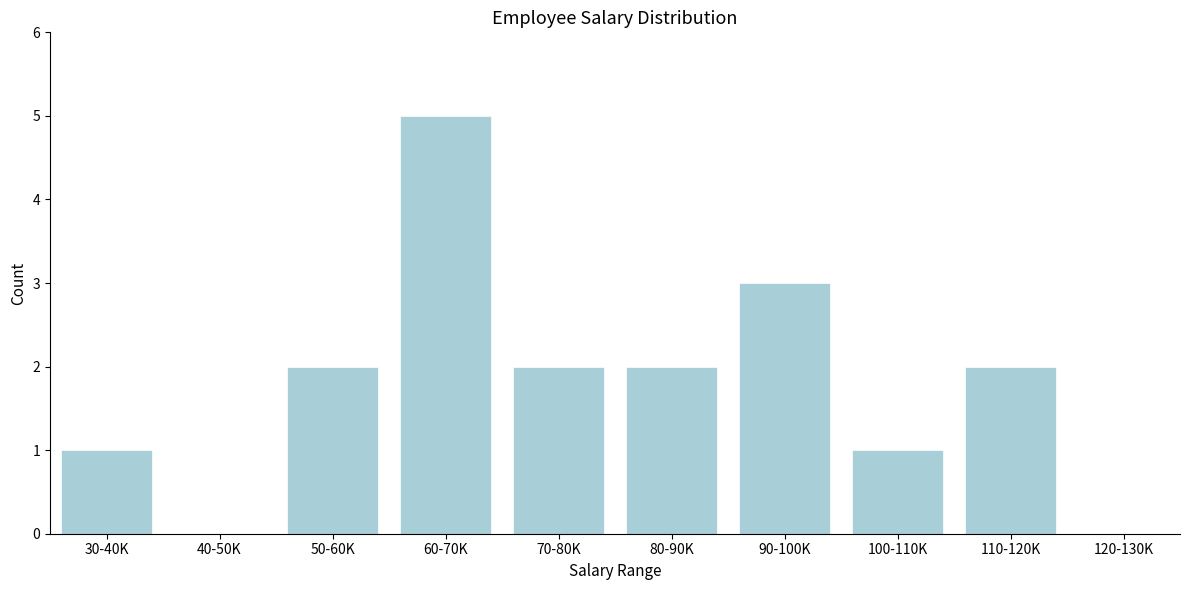

Reading left to right, transcribe all the data shown in this chart.

30-40K=1	40-50K=0	50-60K=2	60-70K=5	70-80K=2	80-90K=2	90-100K=3	100-110K=1	110-120K=2	120-130K=0